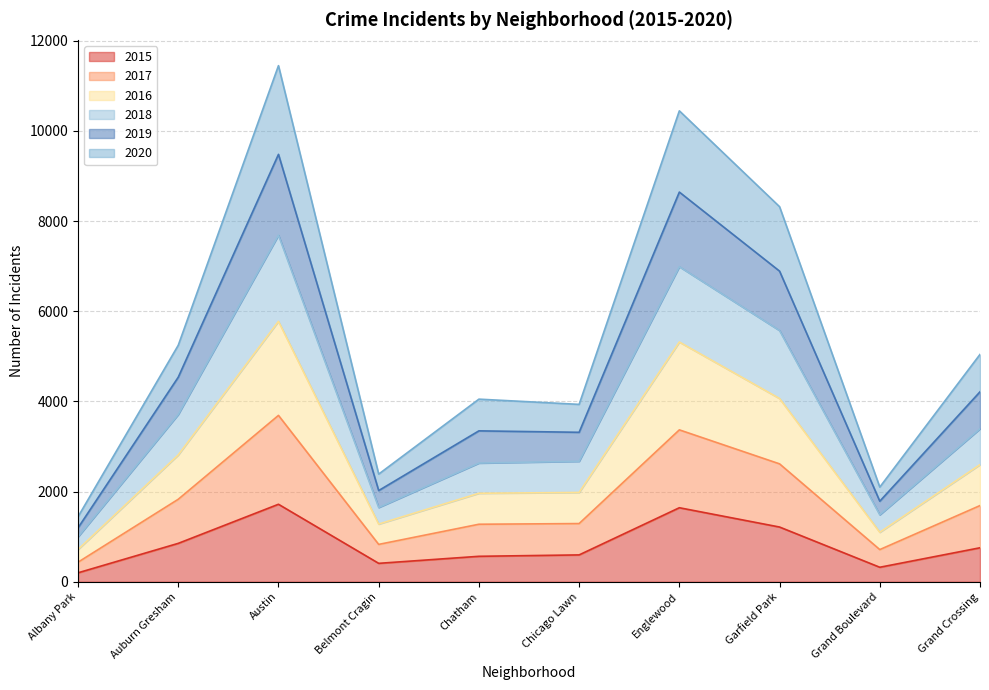

What are all the series names shown in the legend?

2015, 2017, 2016, 2018, 2019, 2020